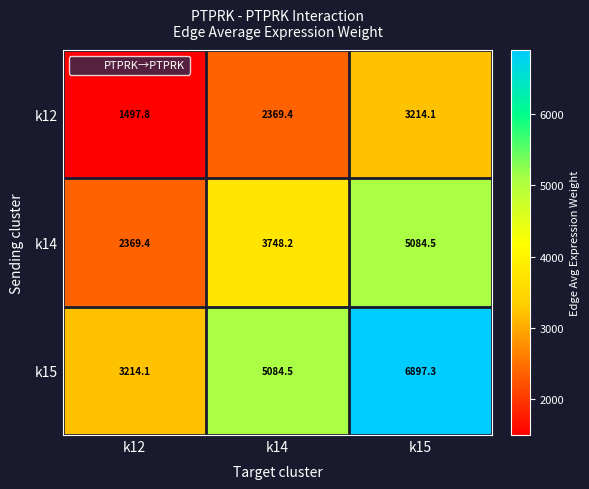

Is the value of k15 at k12 greater than the value of k14 at k14?

No